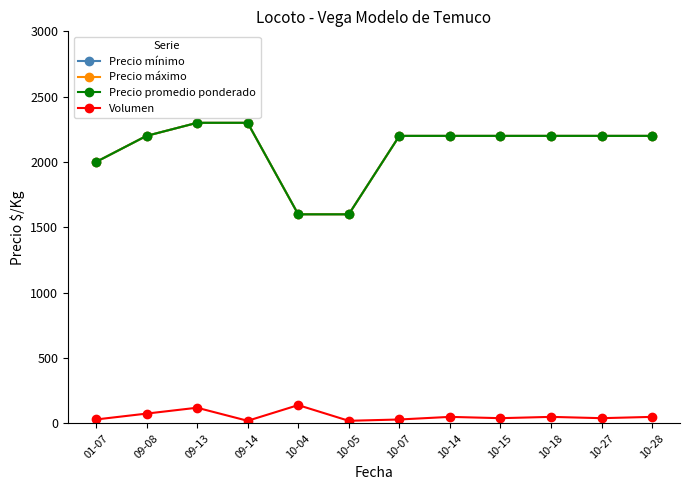

Does the chart have visible grid lines?

No